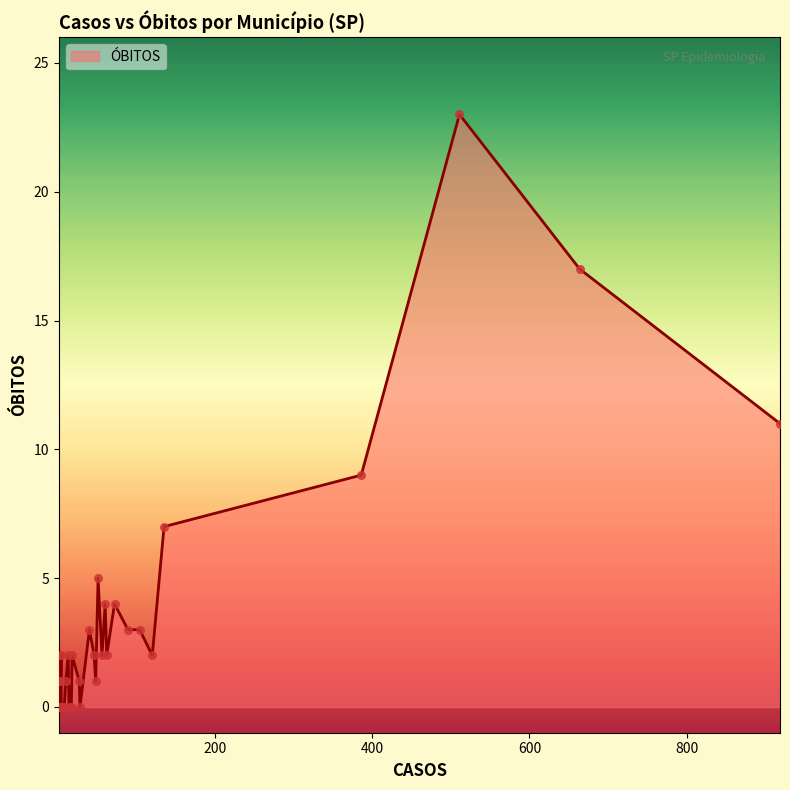

What is the ratio of the value at 511 to the value at 56?

11.5